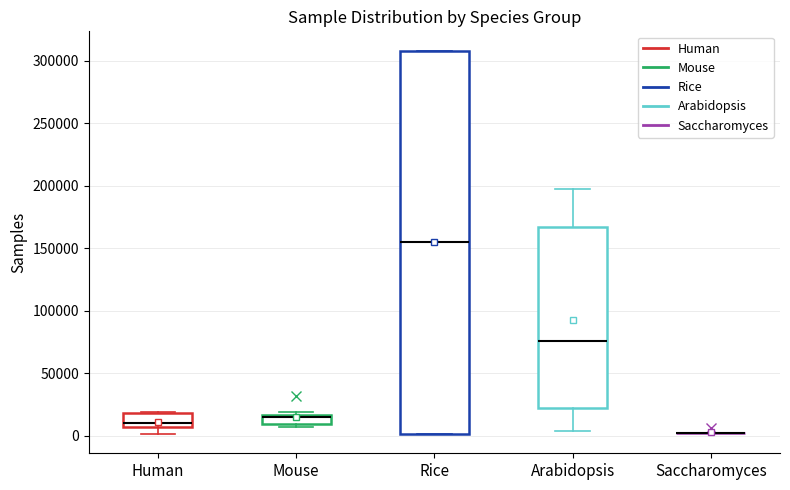

Reading left to right, read every box against the y-axis: the position of its median line, the range the box covers, and the ends of its whiskers. The values are not printed on the chart, so give them approximately, as read against the axis.

Human: median 10000, box 5000 to 20000, whiskers 0 to 20000
Mouse: median 15000 (just below the box's upper edge), box 10000 to 15000, whiskers 5000 to 20000
Rice: median 155000, box 0 to 310000, whiskers 0 to 310000
Arabidopsis: median 75000, box 20000 to 165000, whiskers 5000 to 195000
Saccharomyces: box collapsed to a line at 5000, whiskers 5000 to 5000